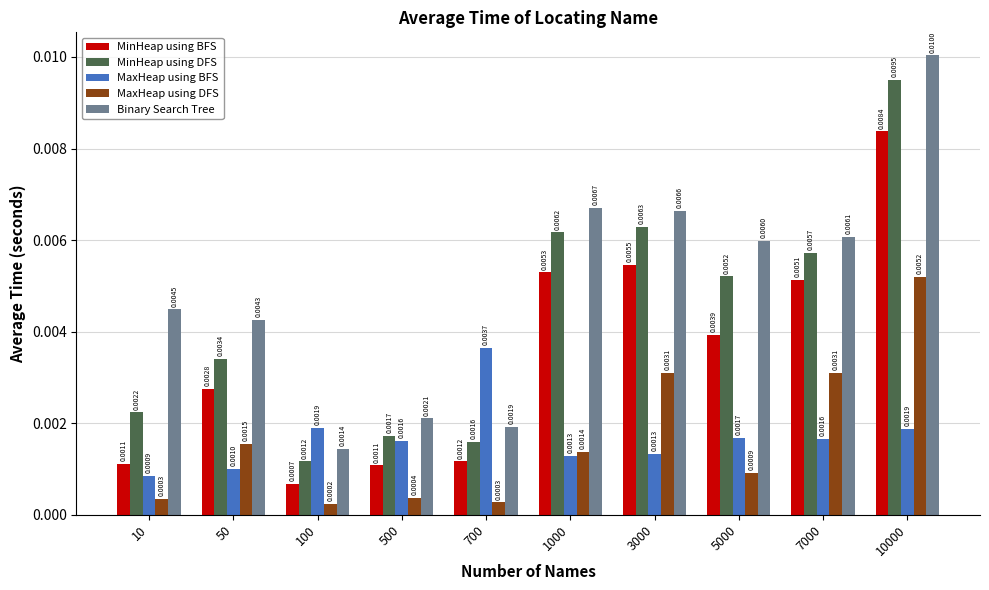

Which series has the largest total across all categories?

Binary Search Tree